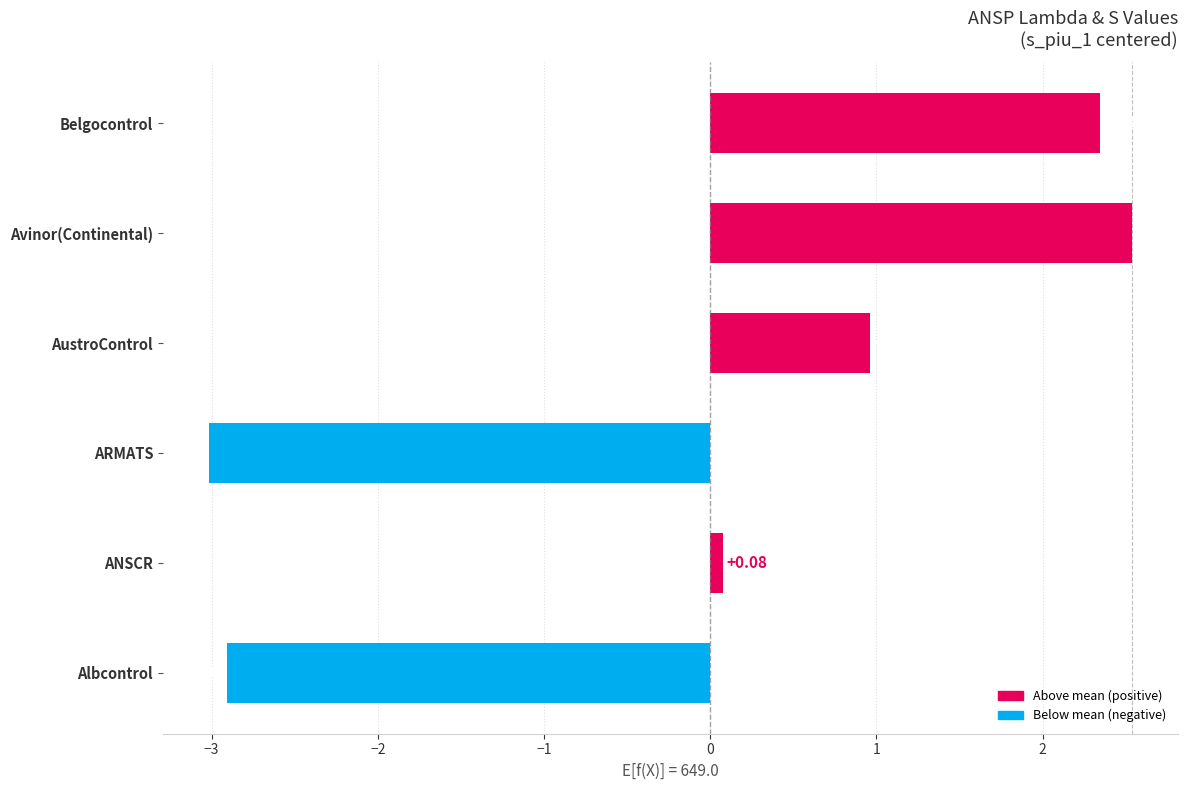

List the labels in order of value, smallest first.

ARMATS, Albcontrol, ANSCR, AustroControl, Belgocontrol, Avinor(Continental)